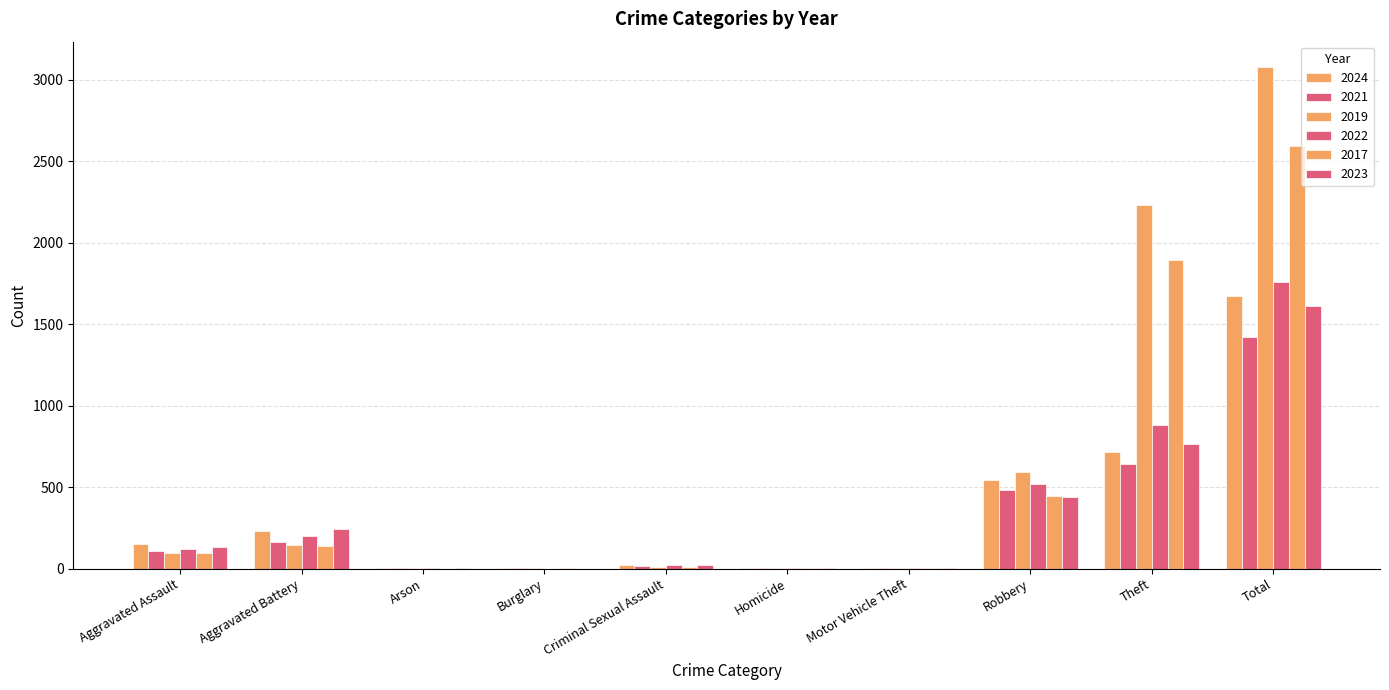

How many categories are shown in the chart?

10